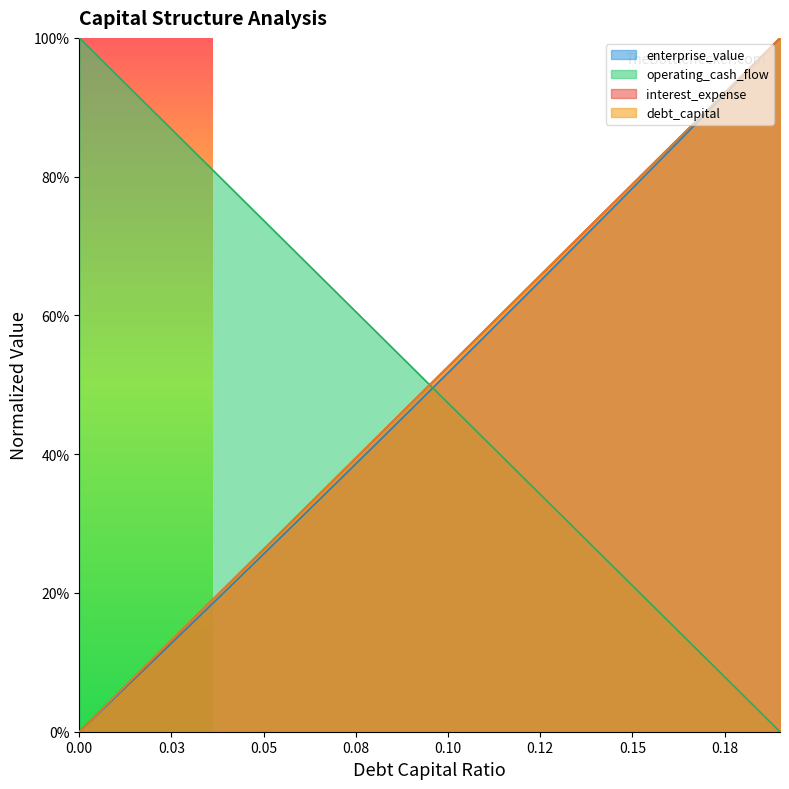

Is the value of operating_cash_flow at 0.15 greater than the value of interest_expense at 0.18?

Yes